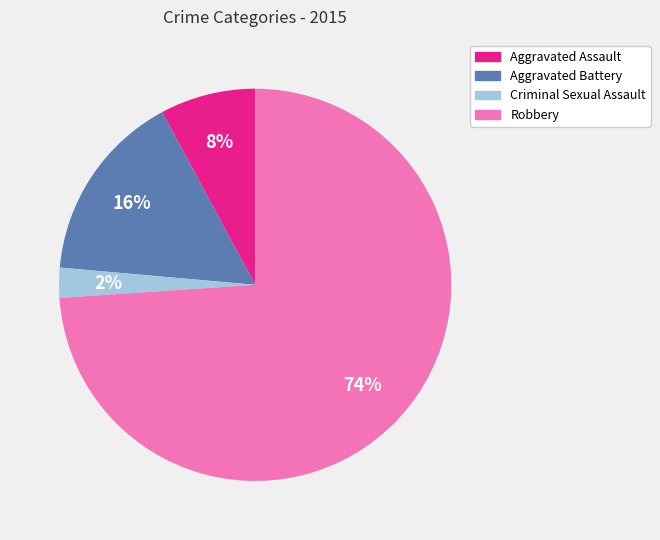

Combined, do Criminal Sexual Assault and Aggravated Assault account for over 50%?

No